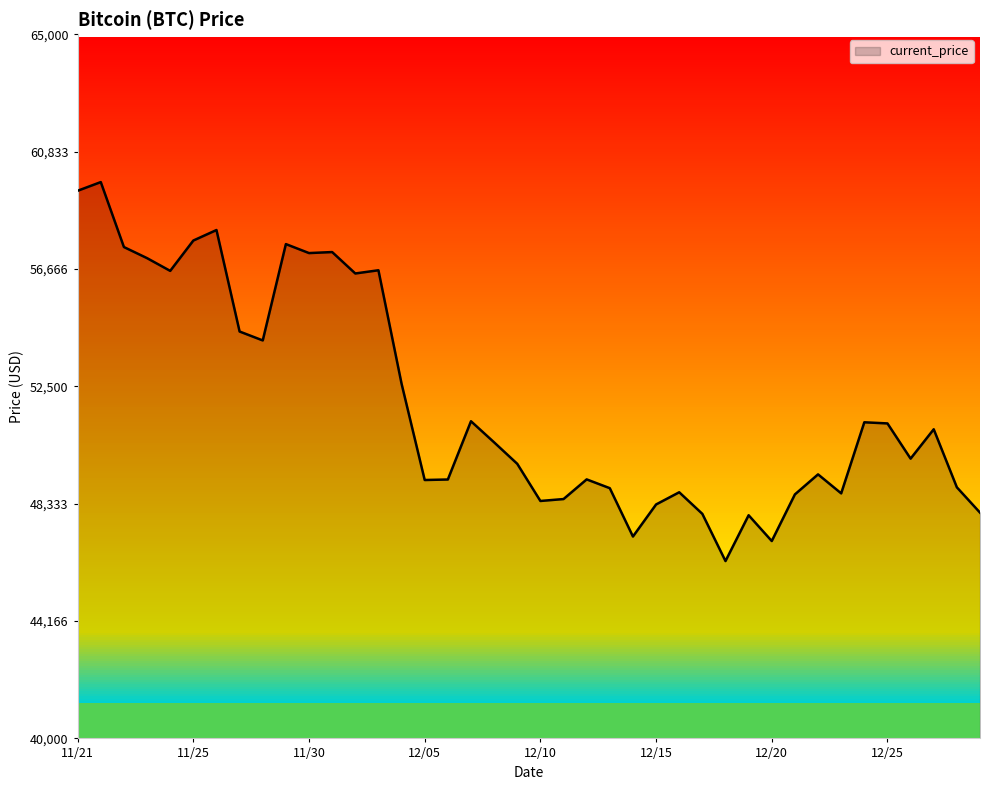

What is the minimum value shown in the chart?

46296